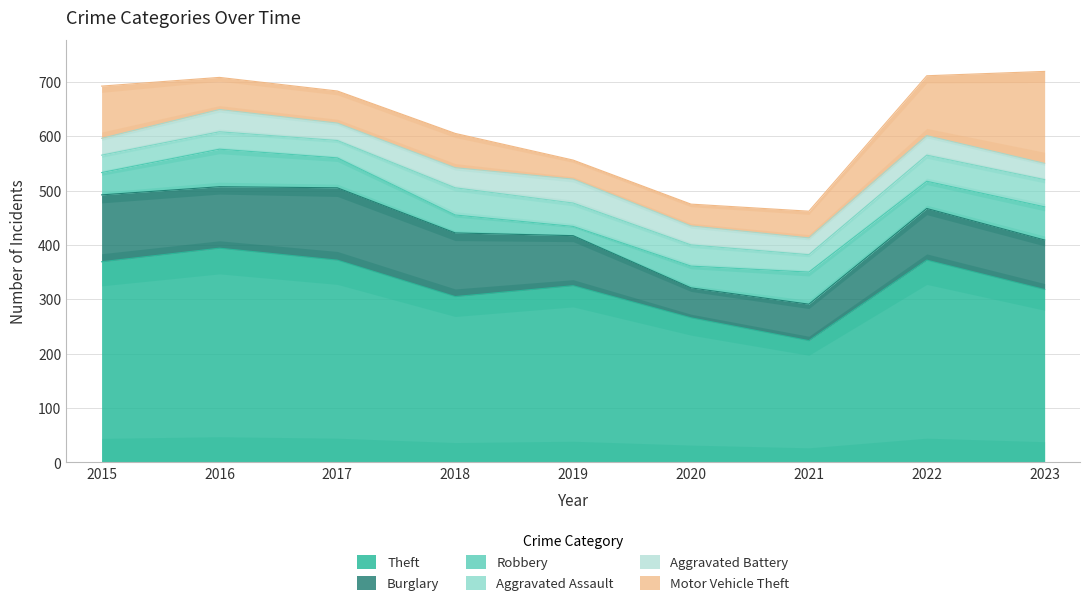

Where is the first local minimum for Motor Vehicle Theft?

2019